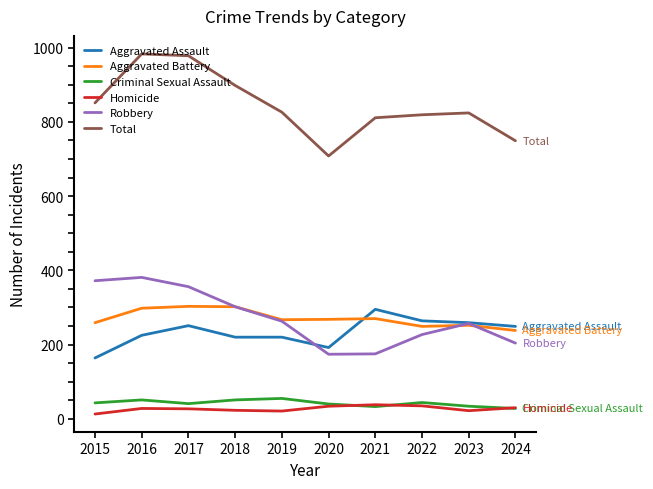

True or false: Criminal Sexual Assault and Total cross at least once.

False